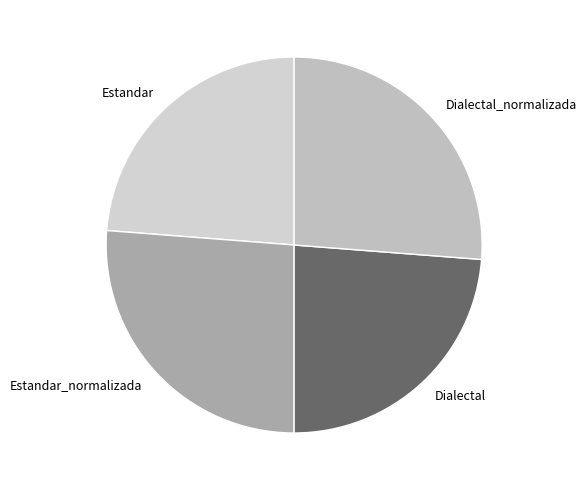

Is Dialectal the majority of the pie?

No